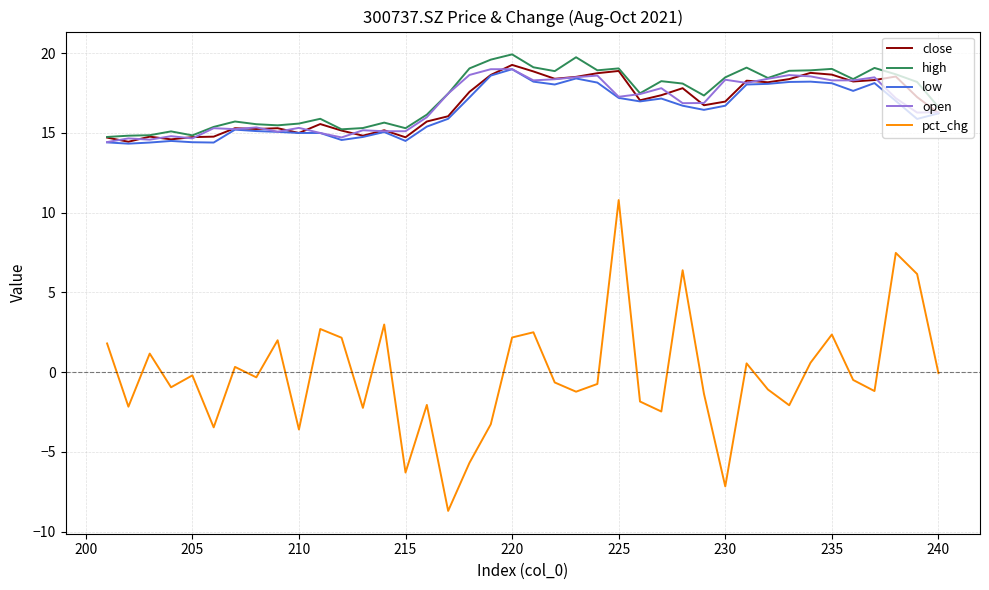

True or false: pct_chg and high intersect in this chart.

False